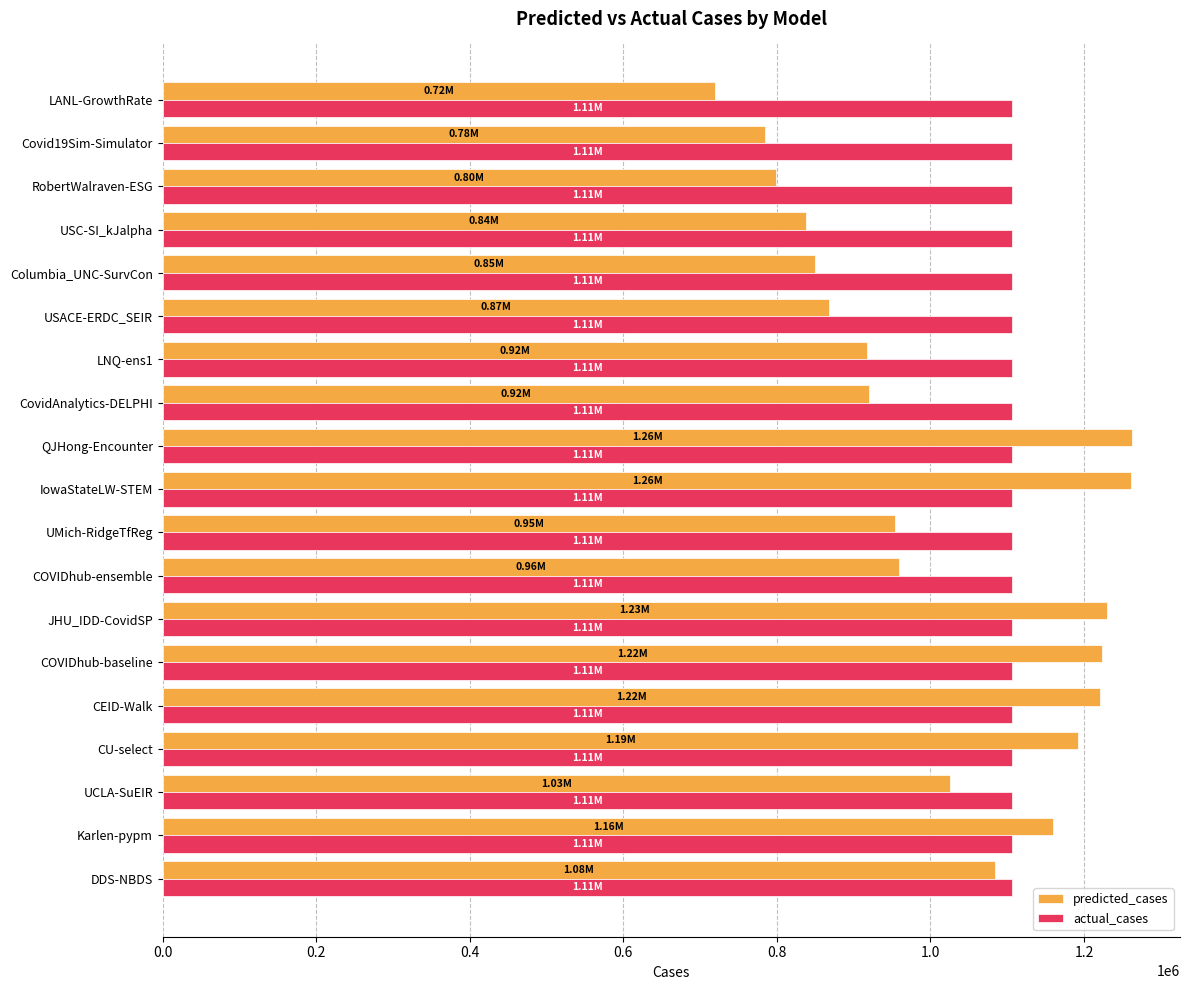

Which series has the largest total across all categories?

actual_cases